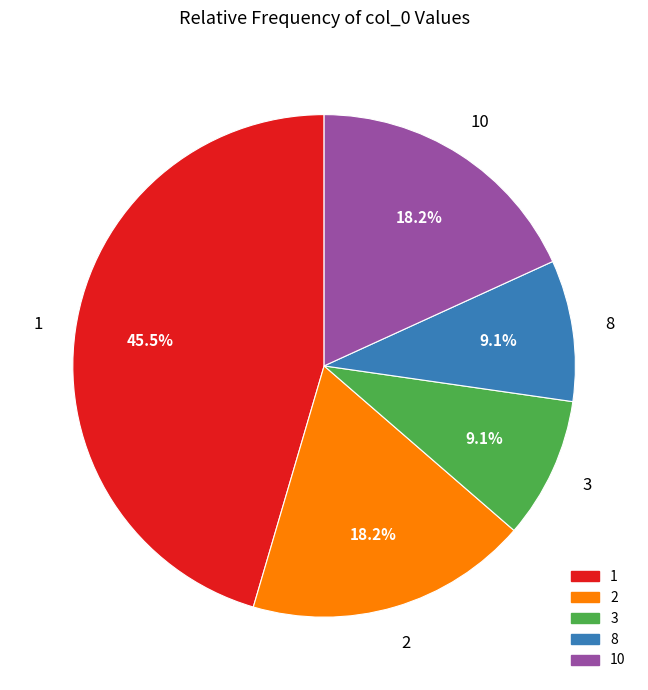

Is there any slice that represents more than half of the pie?

No